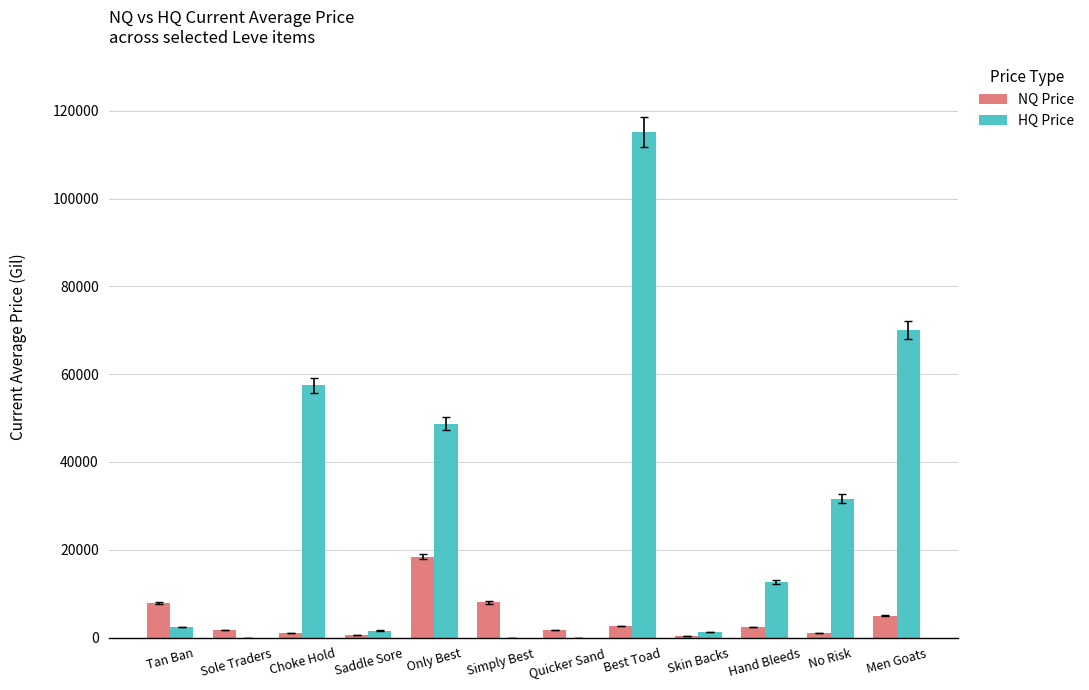

At which category is the sum across all series the highest?

Best Toad